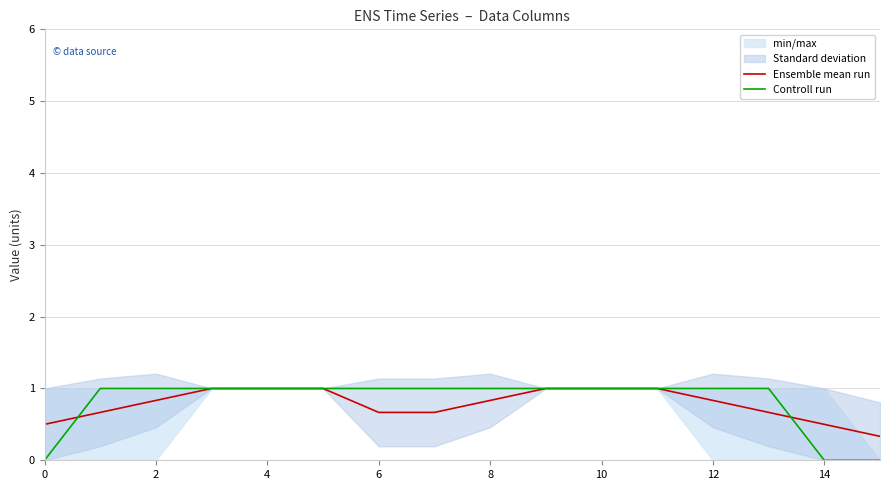

Is it true that Ensemble mean run equals 1.8 at 8?

False